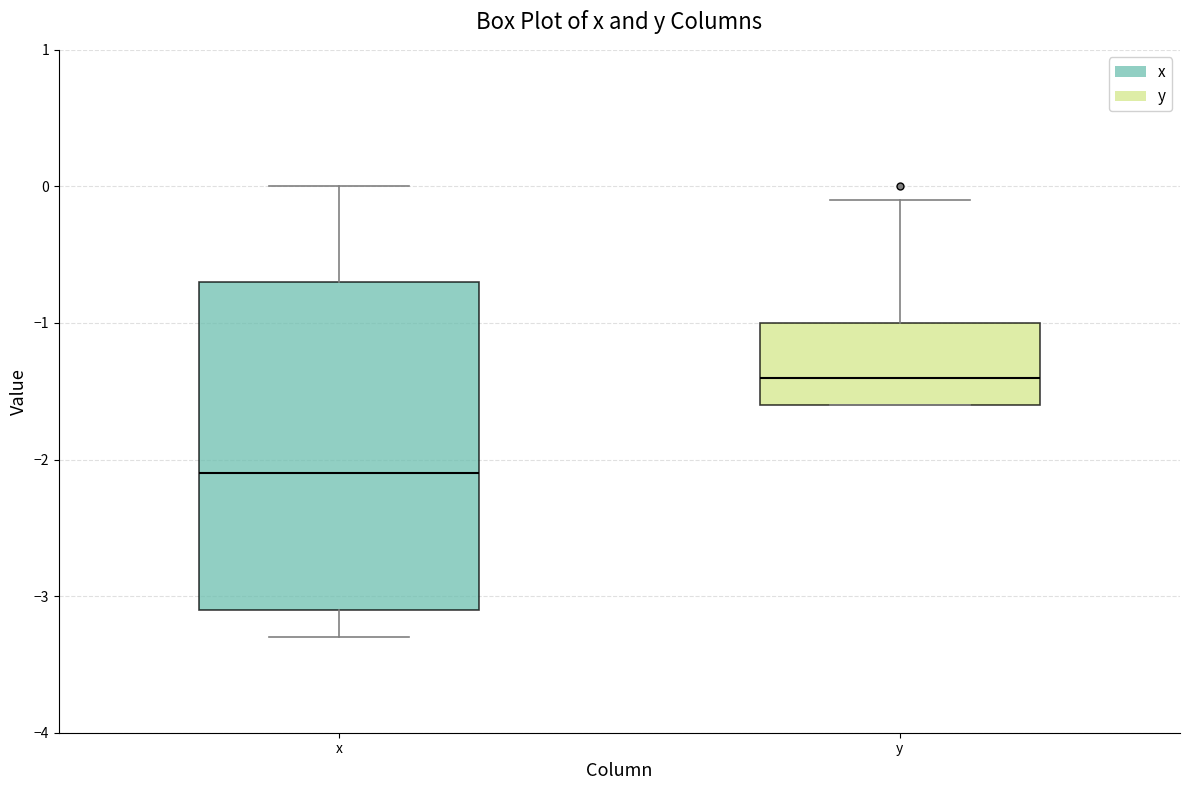

Where is the upper edge of the box for x on the y-axis? The values are not printed on the chart, so give them approximately, as read against the axis.

-0.7